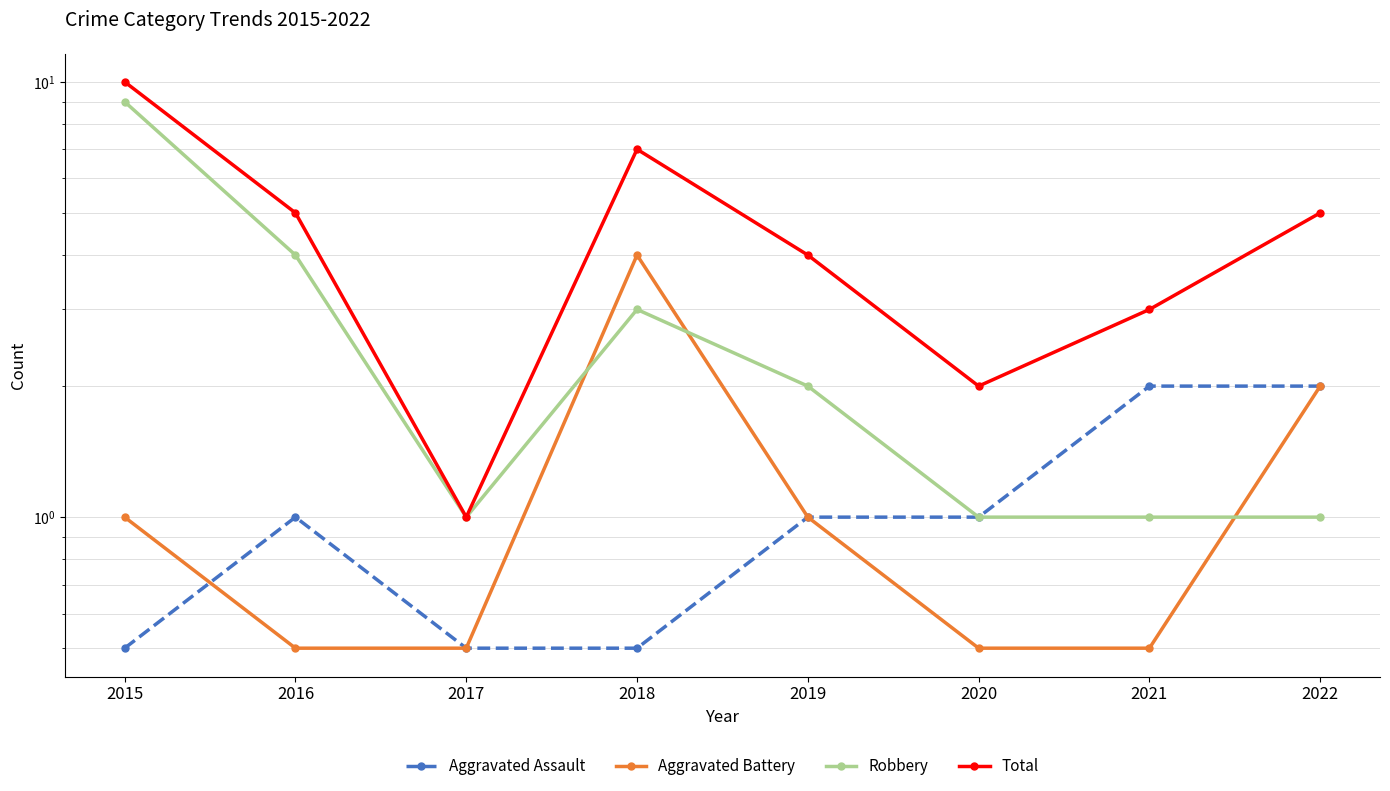

How many values in the Total series are below 5?

4